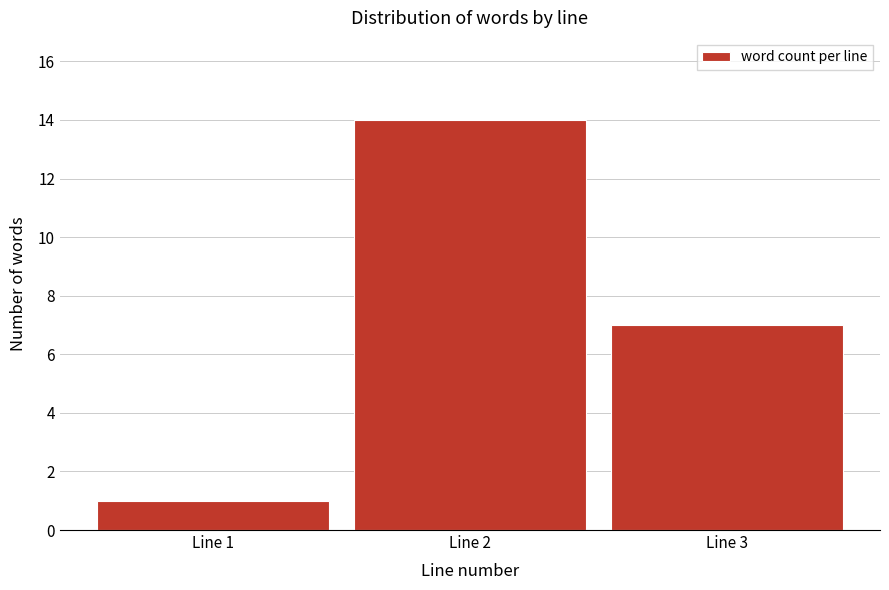

Reading left to right, list every bar in this chart as the range it spans on the x-axis followed by its height. The values are not printed on the chart, so give them approximately, as read against the axis.

0.5 to 1.5: 1
1.5 to 2.5: 14
2.5 to 3.5: 7